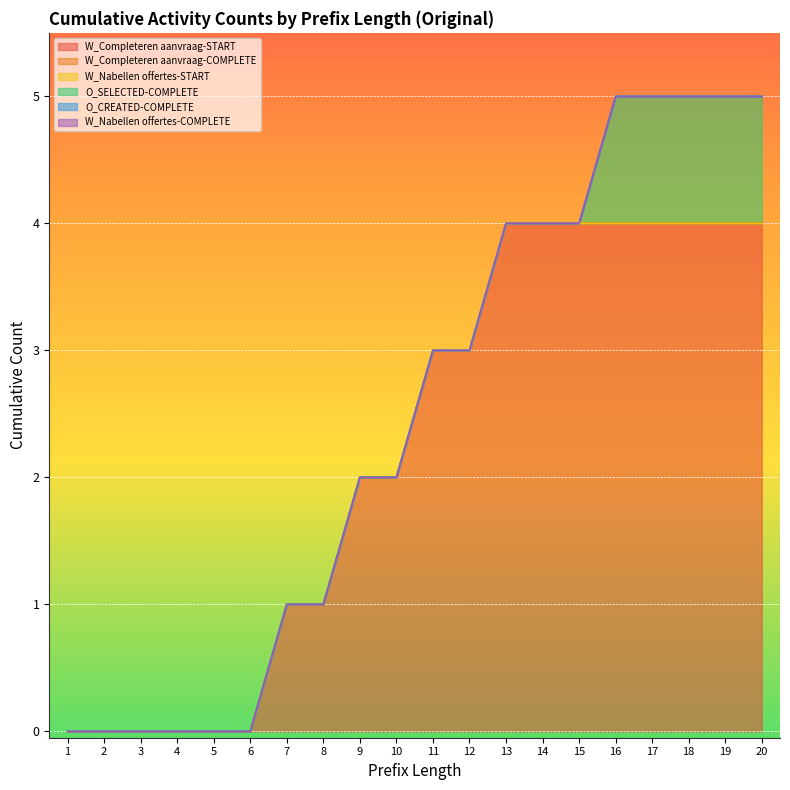

True or false: O_CREATED-COMPLETE has more than 1 points higher than both neighbors.

False